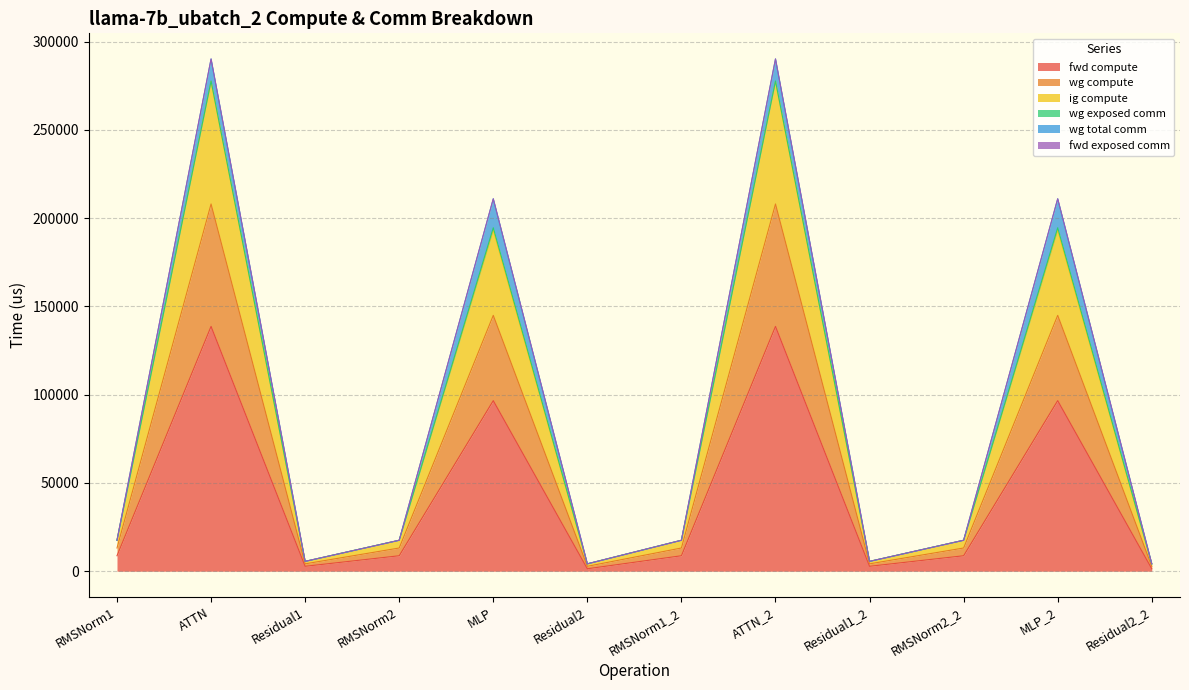

What is the value of the wg compute point at the 6th from the left?

4183.4